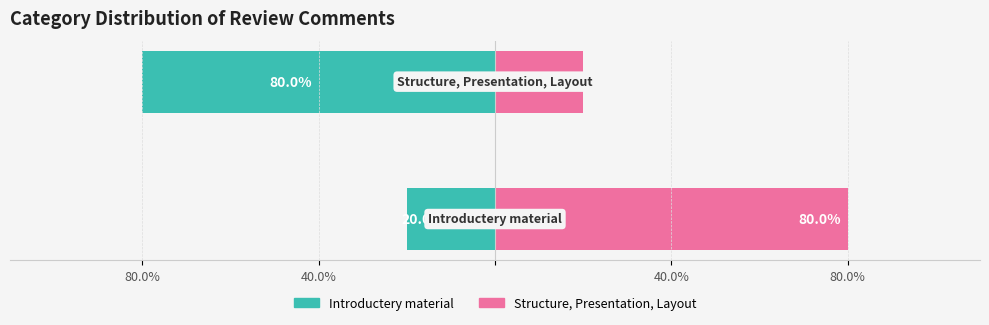

Is it true that Introductery material equals -33 at 80.0%?

False